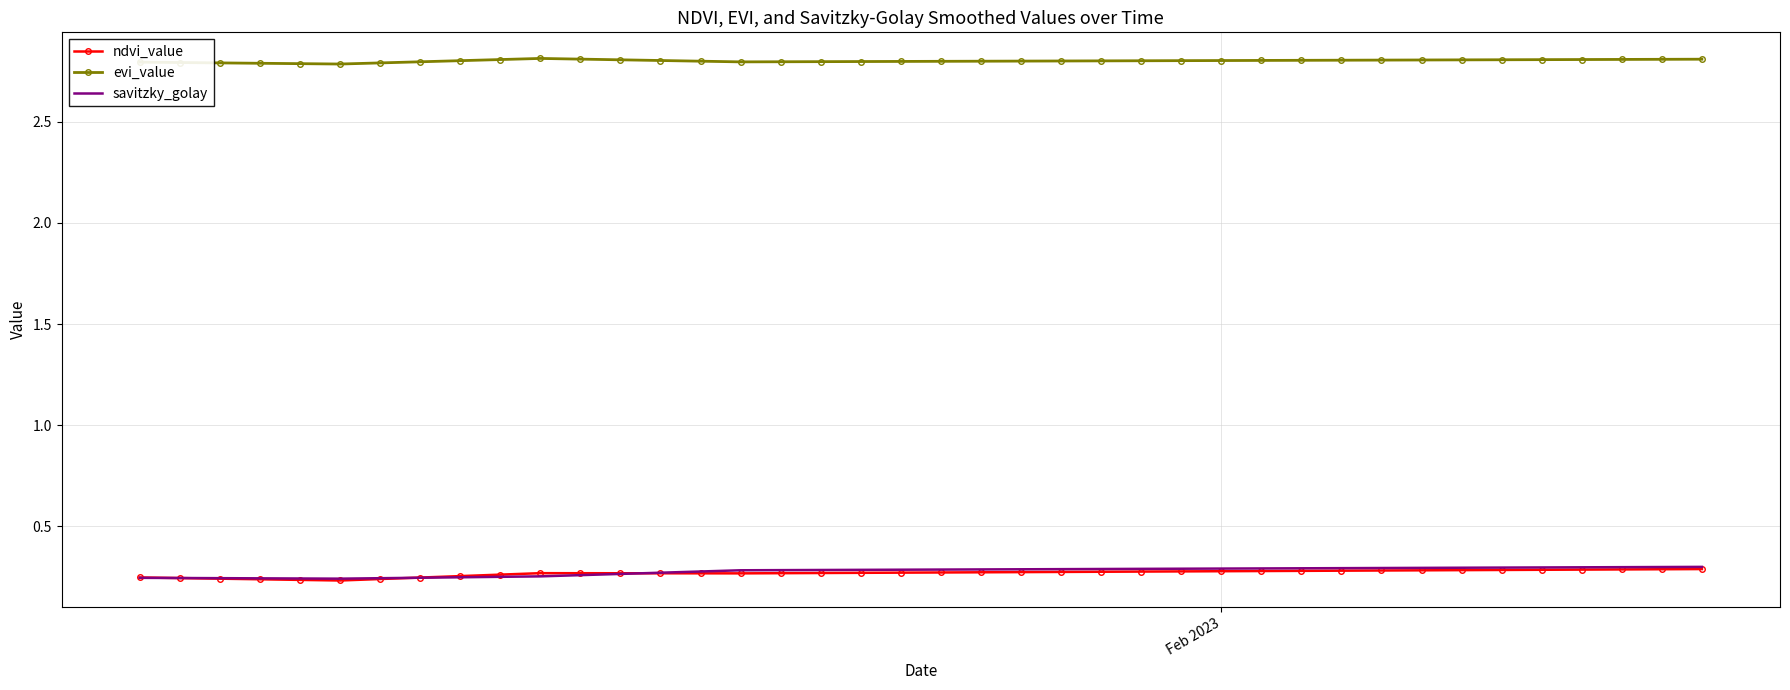

Which series has the largest total across all categories?

evi_value